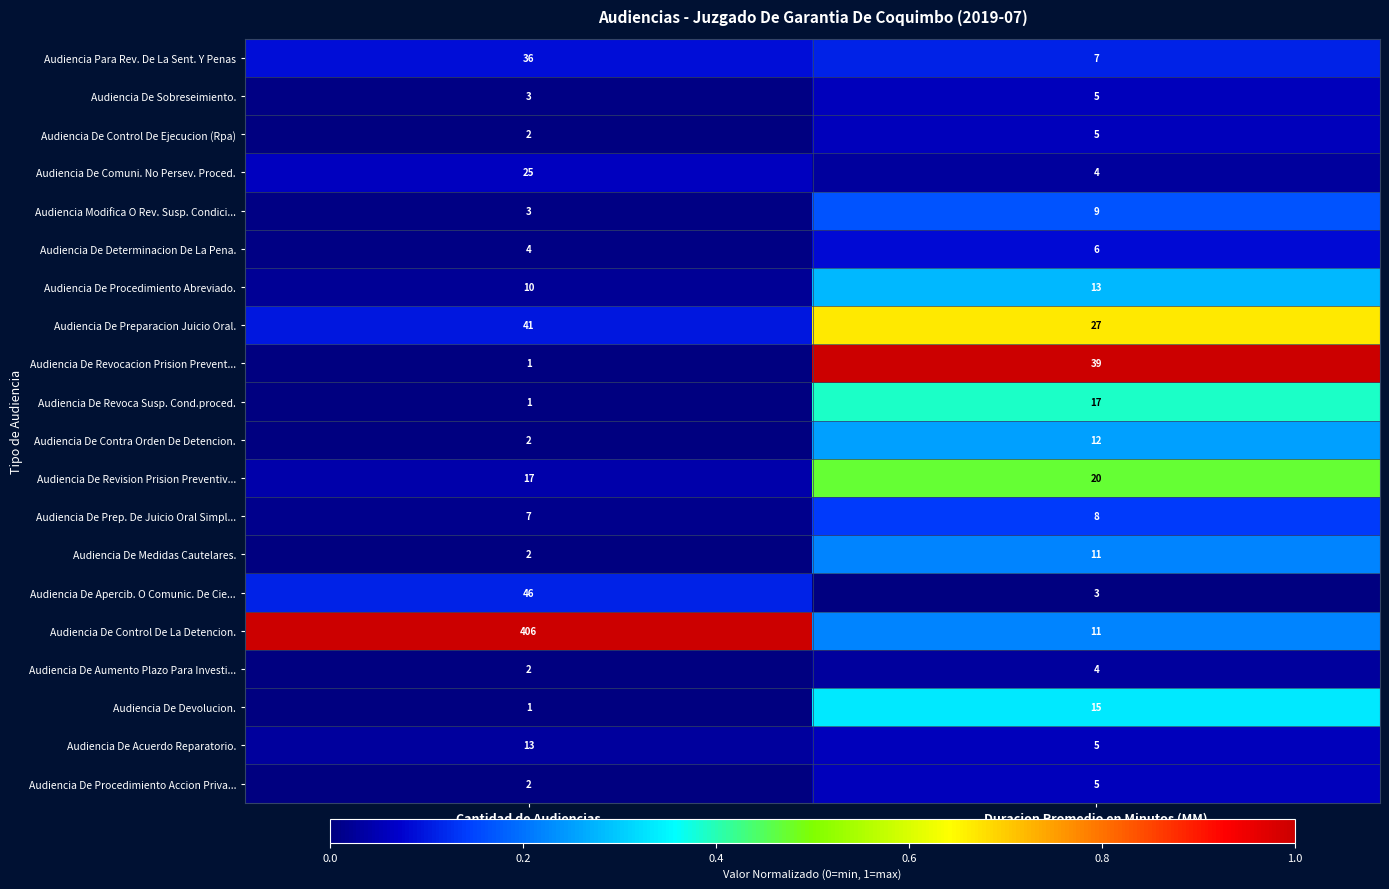

Which category has the lowest value across all series?

Cantidad de Audiencias